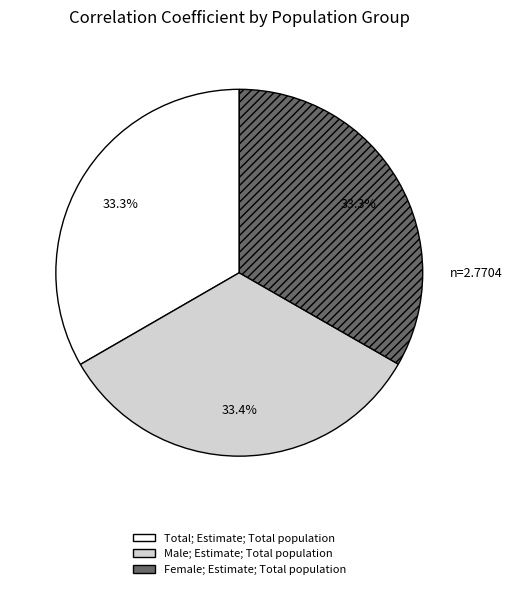

What percentage is the Female; Estimate; Total population slice, to the nearest percent?

33%